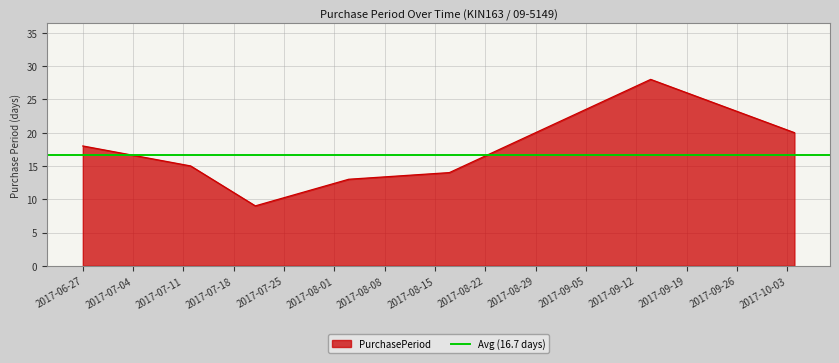

Reading left to right, transcribe all the data shown in this chart.

18	15	9	13	14	28	20